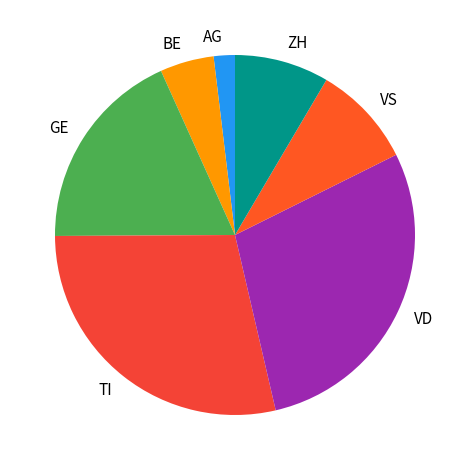

Does any single category account for the majority?

No